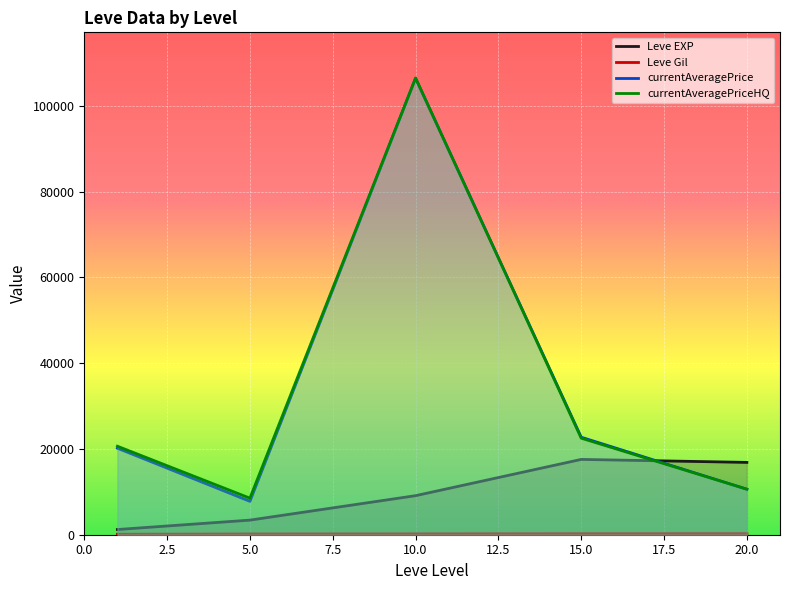

The currentAveragePrice series shows 159429.9 at 5.0. True or false?

False